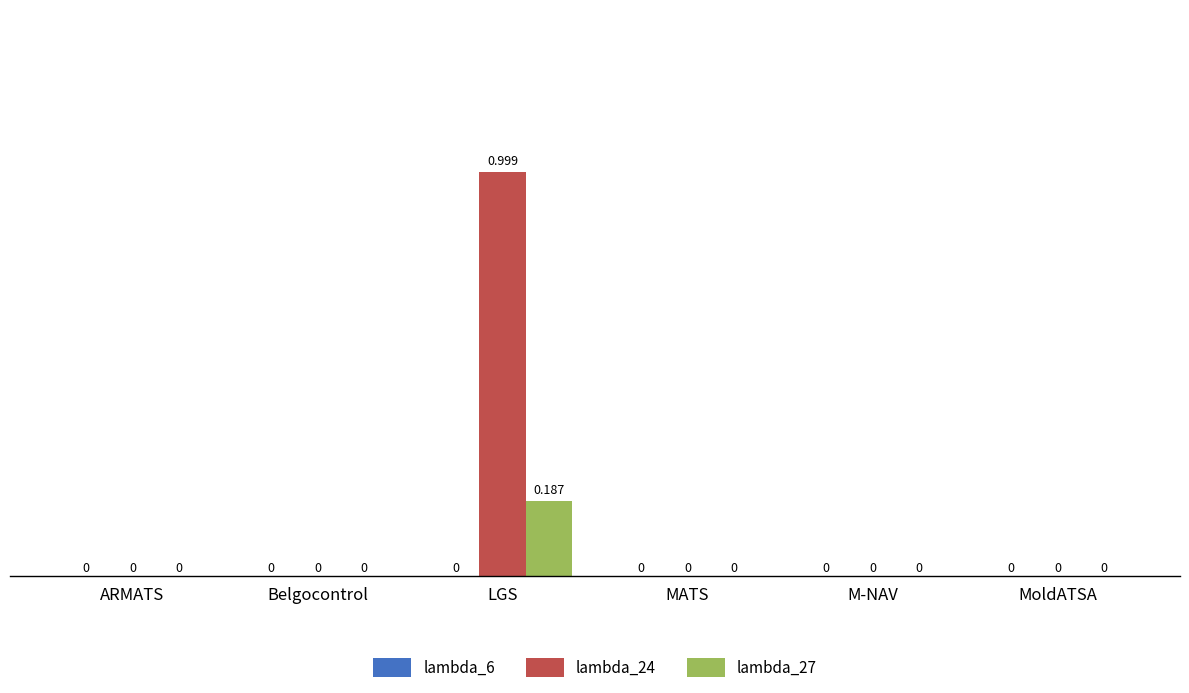

At which label does lambda_27 reach its peak?

LGS